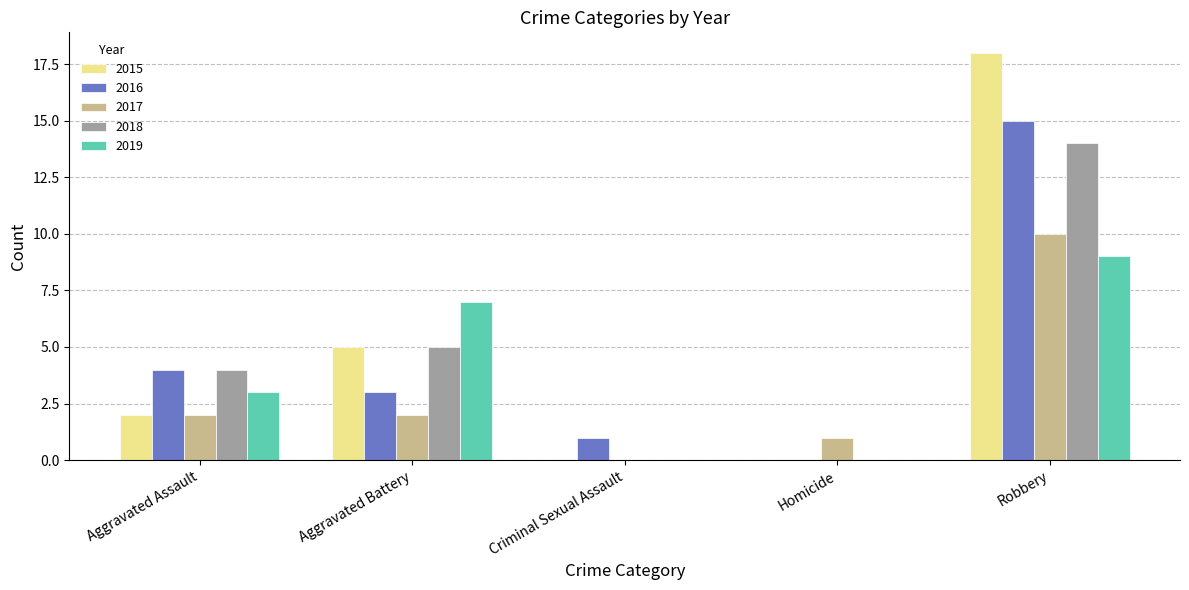

What is the difference between the 2016 values at Aggravated Assault and Criminal Sexual Assault?

3